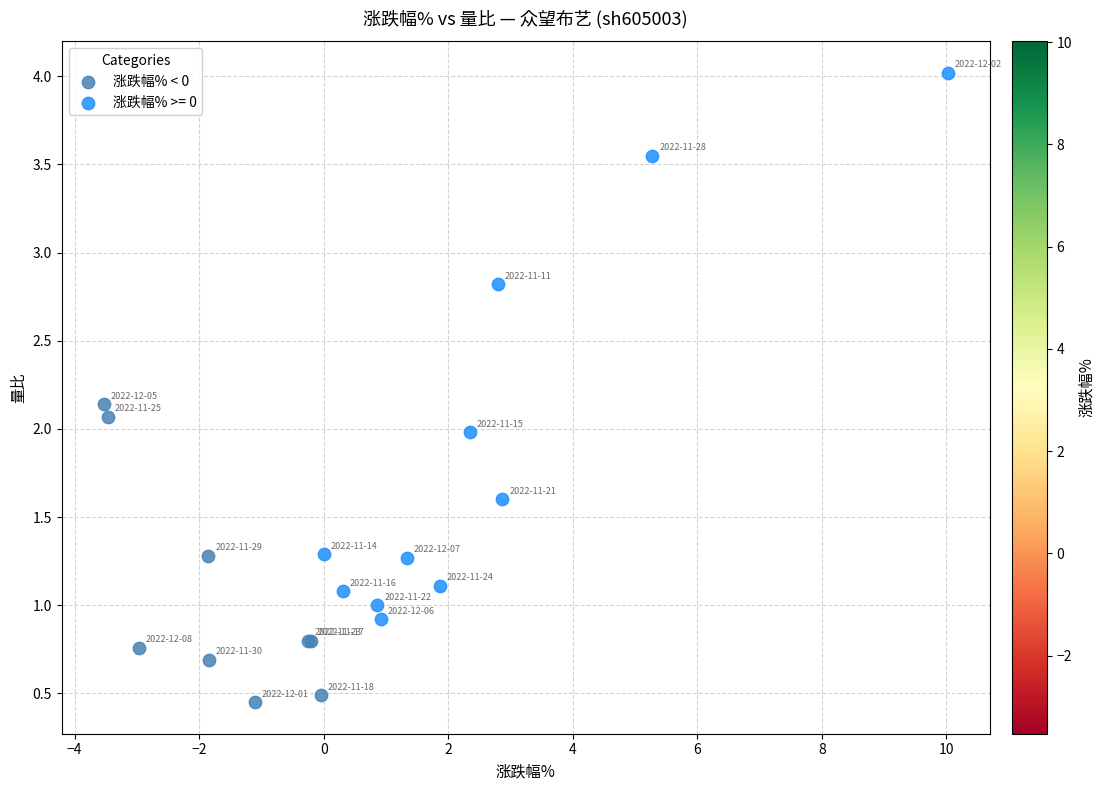

Which series contains the highest Y value?

涨跌幅% >= 0